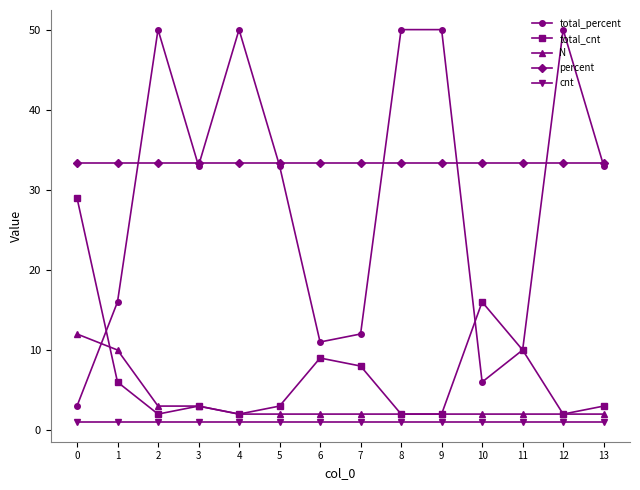

What are all the series names shown in the legend?

total_percent, total_cnt, N, percent, cnt